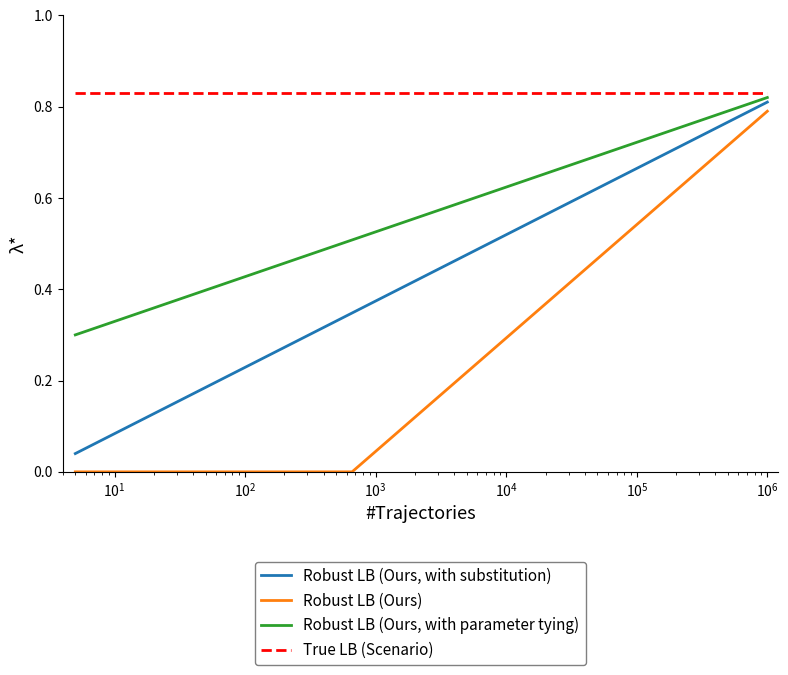

Which series has the widest spread of values?

Robust LB (Ours)